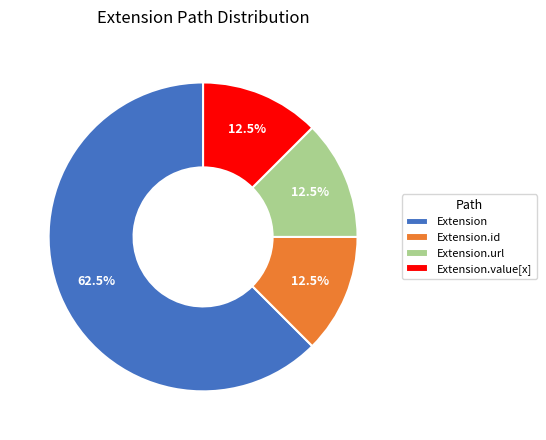

Does Extension.url account for over 50% of the chart?

No